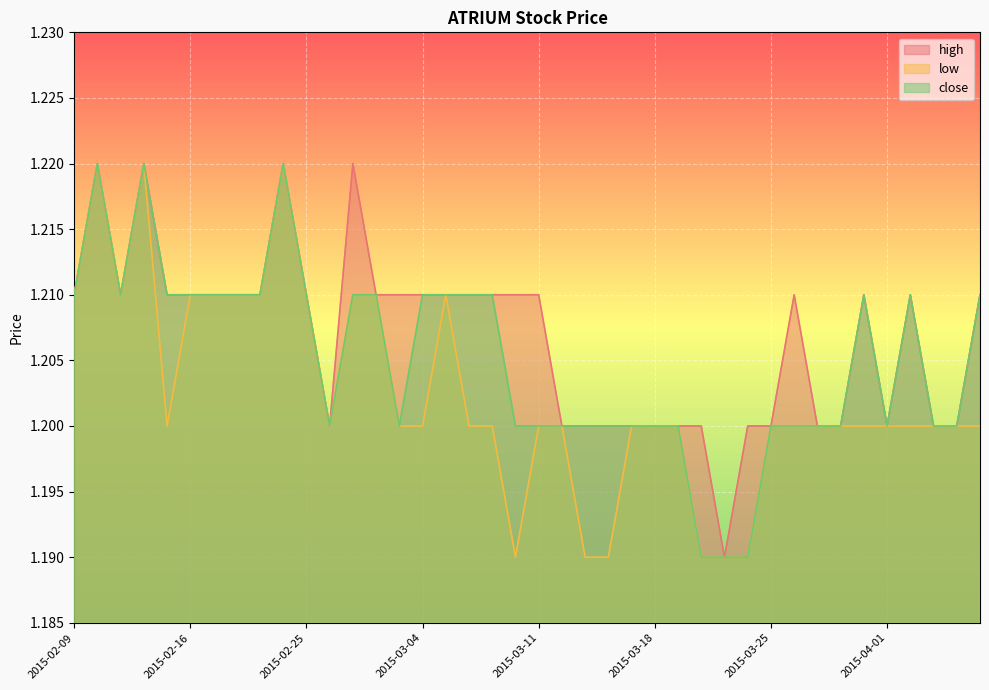

List the series in order of their overall mean, highest first.

high, close, low